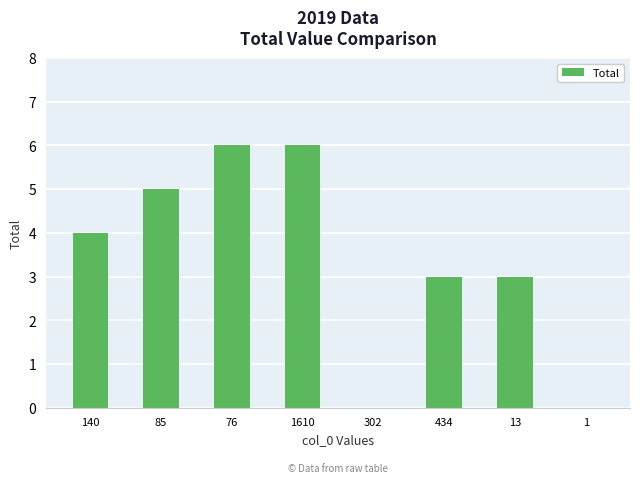

What is the change in value from 140 to 1?

-4